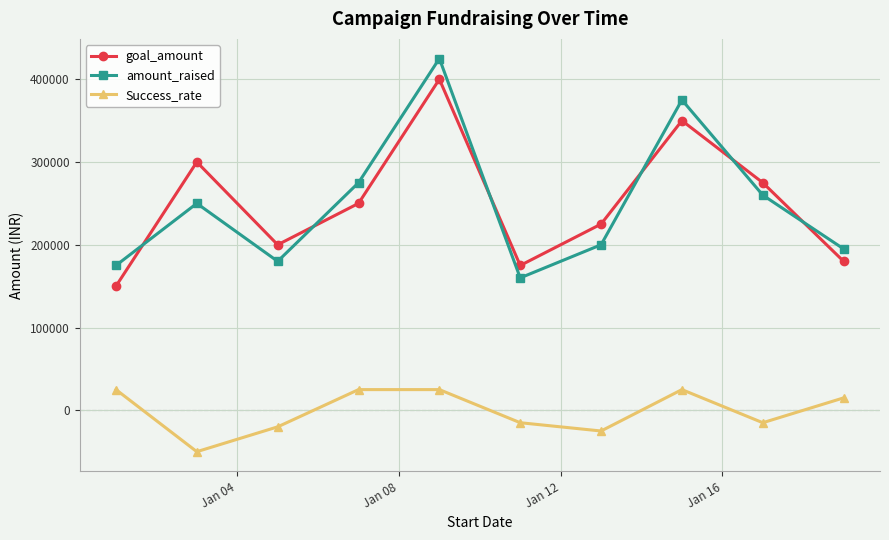

In Success_rate, how many points are lower than both neighbors (excluding endpoints)?

3